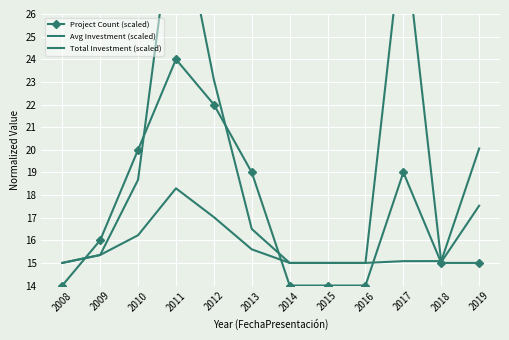

What is the difference between the second highest and second lowest values in the Project Count (scaled) series?

8.0